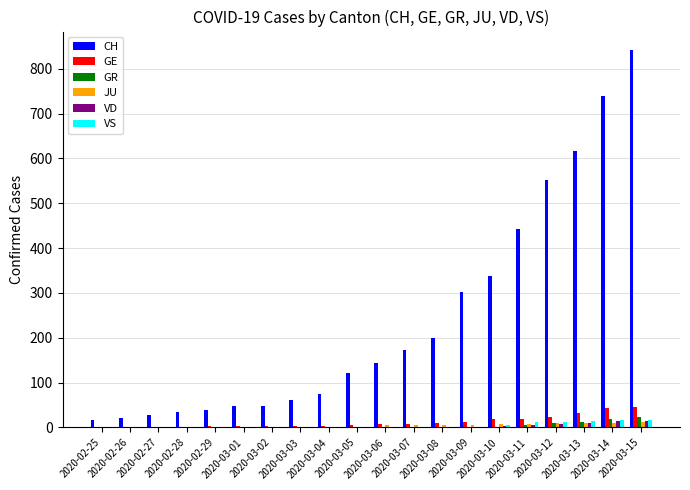

Does the chart contain stacked bars?

No